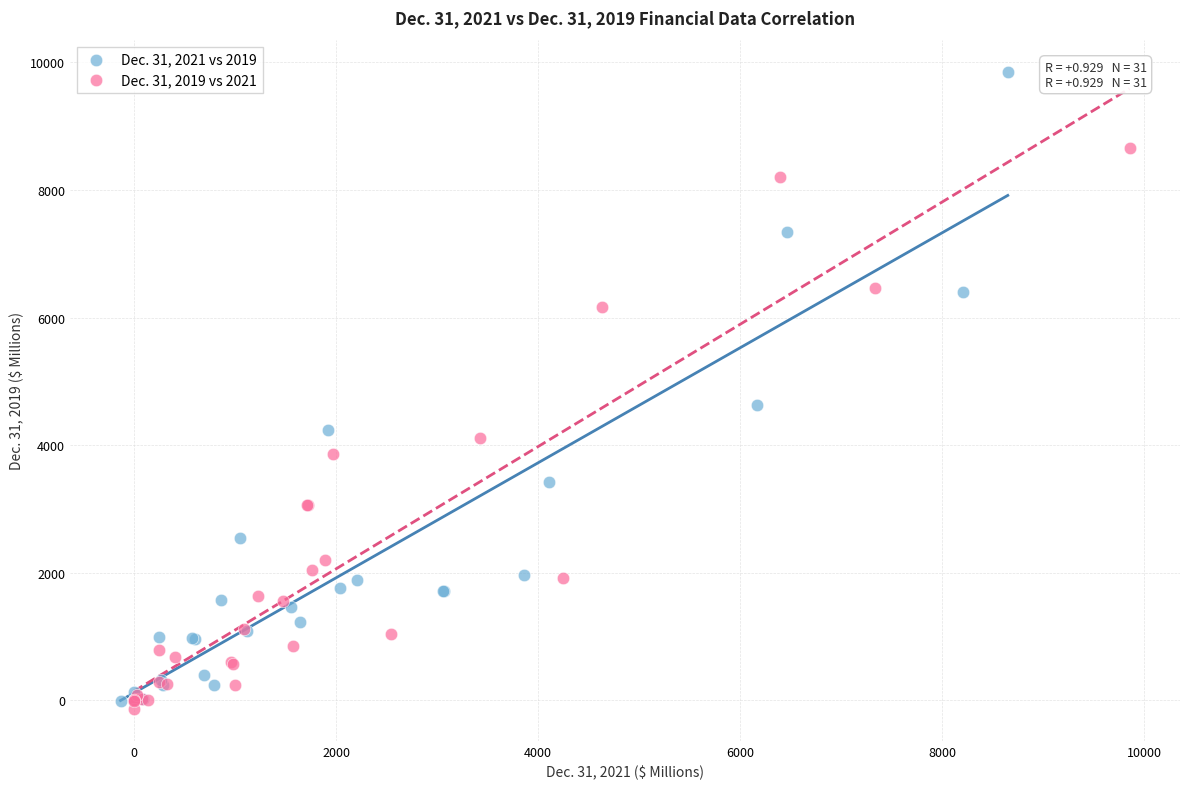

Which series reaches the maximum Y coordinate?

Dec. 31, 2021 vs 2019